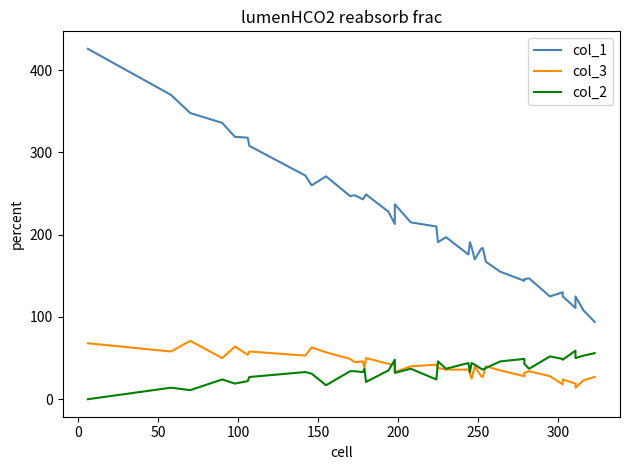

At 0, list the series in order from smallest to largest.

col_2, col_3, col_1